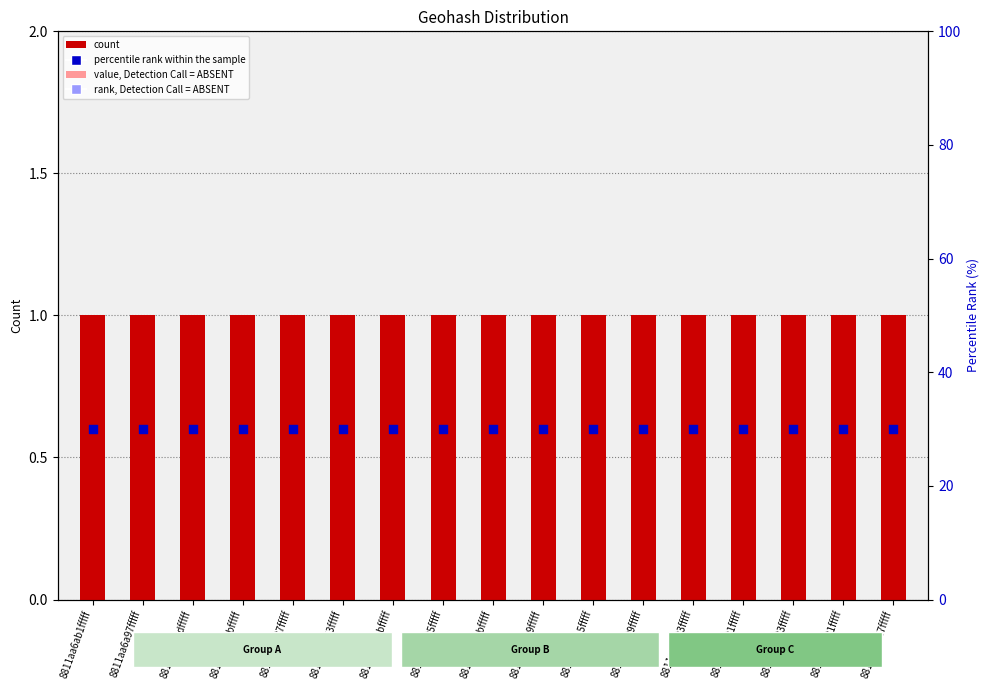

At which category is the sum across all series the highest?

8811aa6ab1fffff